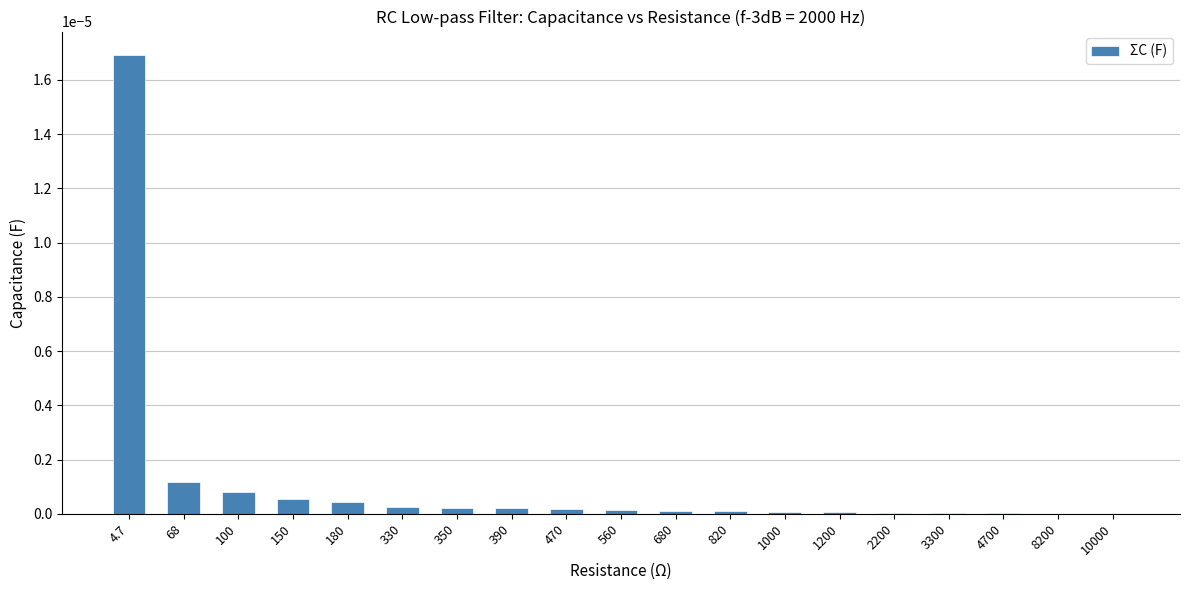

The chart shows a value of 0.0 at 3300. True or false?

True